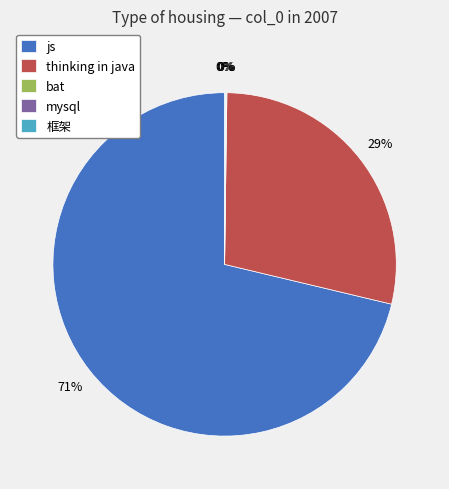

To the nearest percent, what is the average slice percentage?

20%